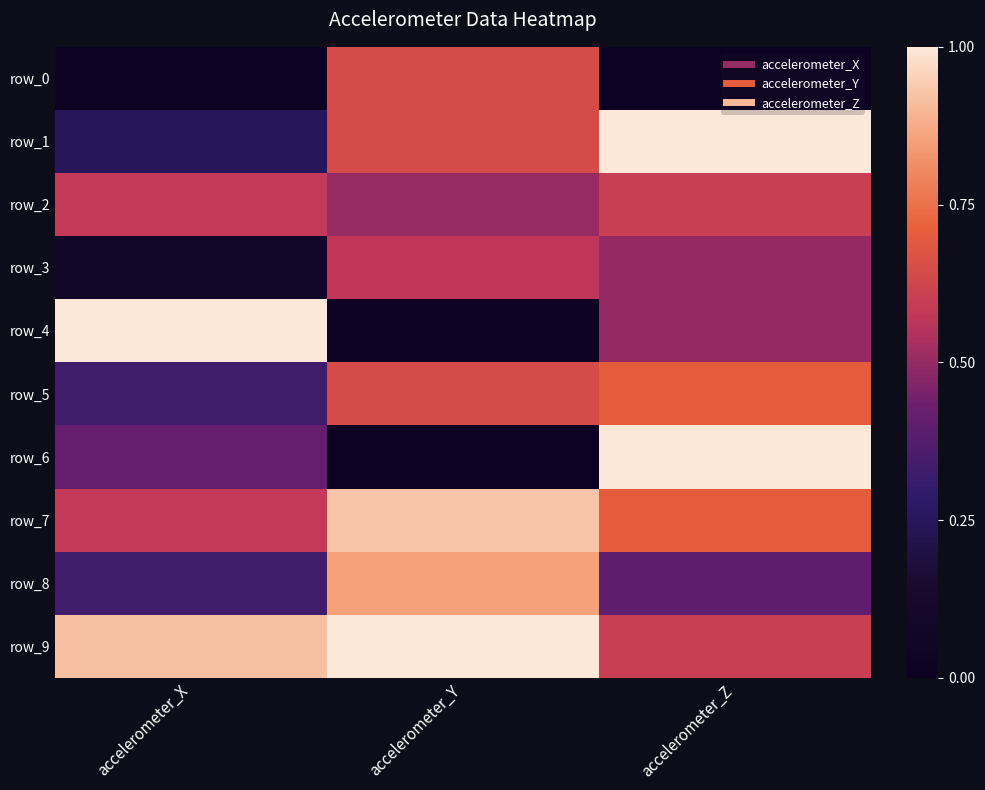

Rank the series at accelerometer_Y from lowest to highest value.

row_4, row_6, row_2, row_3, row_0, row_1, row_5, row_8, row_7, row_9